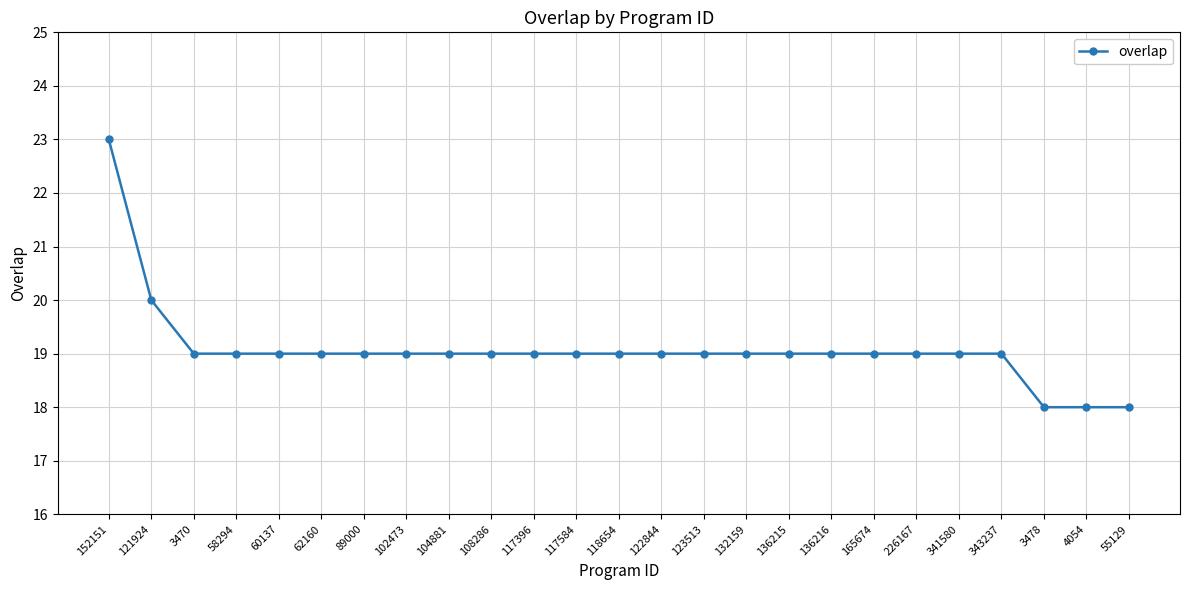

Count the values in the range 19 to 20.

21